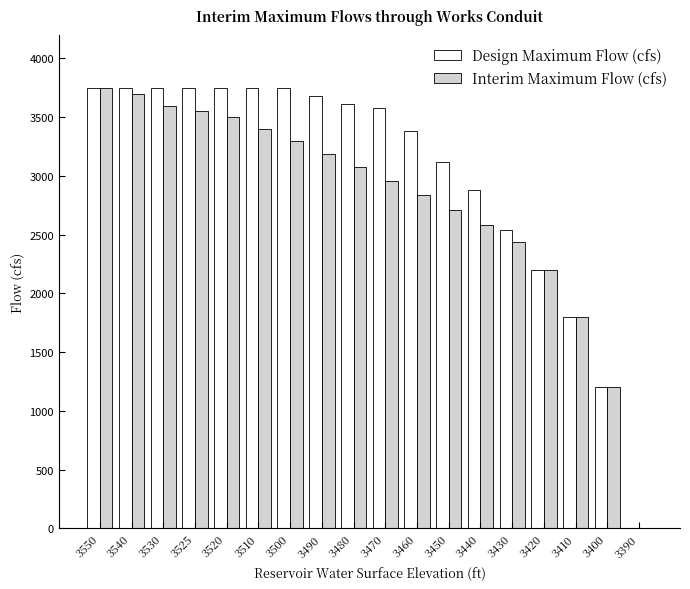

What are all the series names shown in the legend?

Design Maximum Flow (cfs), Interim Maximum Flow (cfs)